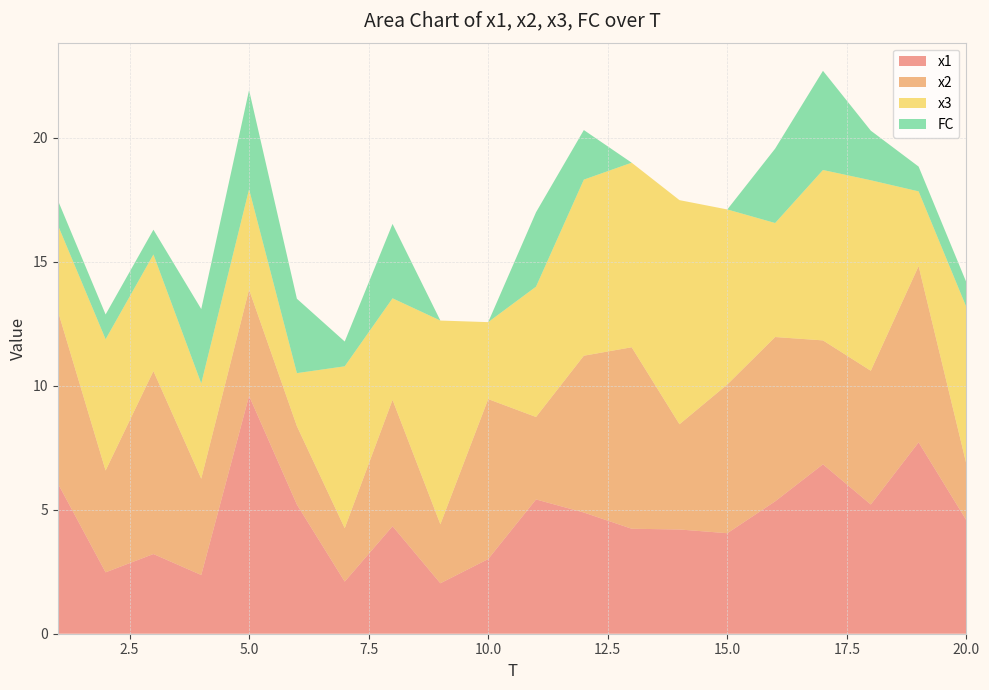

Reading left to right, extract all data points from this chart.

x1: 6.1	2.5	3.2	2.4	9.6	5.2	2.1	4.3	2.0	3.0	5.4	4.9	4.2	4.2	4.1	5.3	6.8	5.2	7.7	4.6
x2: 7.0	4.1	7.4	3.9	4.3	3.2	2.2	5.1	2.4	6.4	3.3	6.3	7.3	4.2	6.0	6.6	5.0	5.4	7.1	2.3
x3: 3.5	5.3	4.7	3.8	4.0	2.1	6.5	4.1	8.2	3.1	5.3	7.1	7.4	9.0	7.1	4.6	6.9	7.7	3.0	6.3
FC: 1.0	1.0	1.0	3.0	4.0	3.0	1.0	3.0	0.0	0.0	3.0	2.0	0.0	0.0	0.0	3.0	4.0	2.0	1.0	1.0